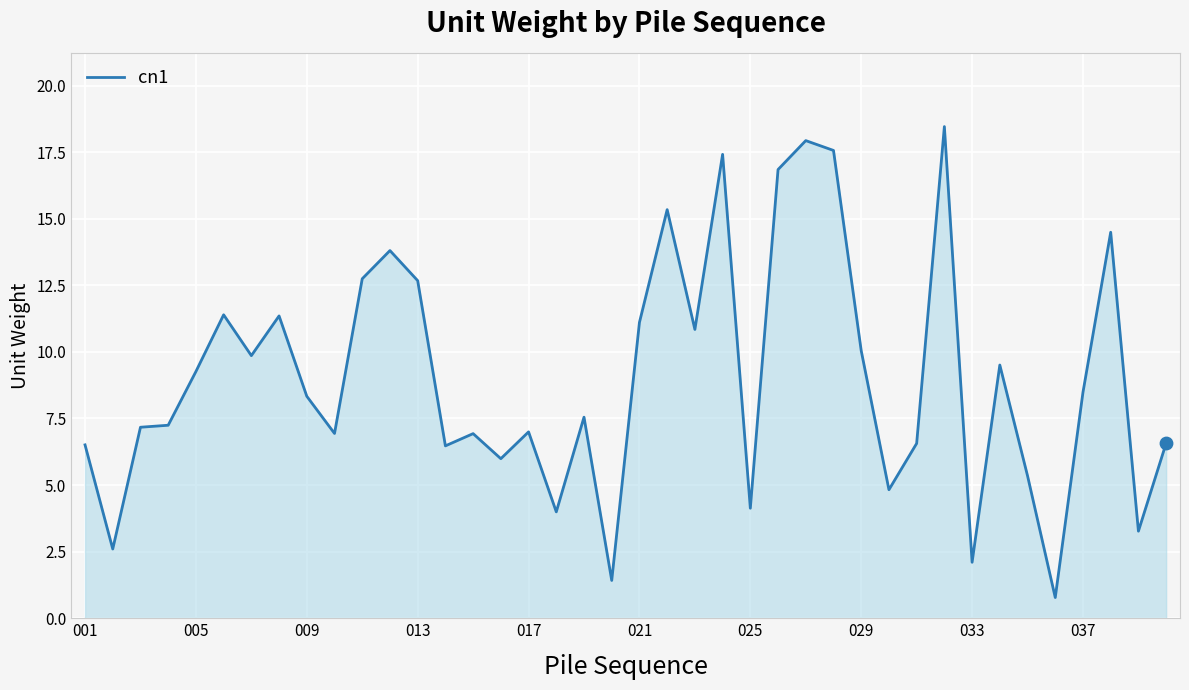

What is the greatest value displayed?

18.5